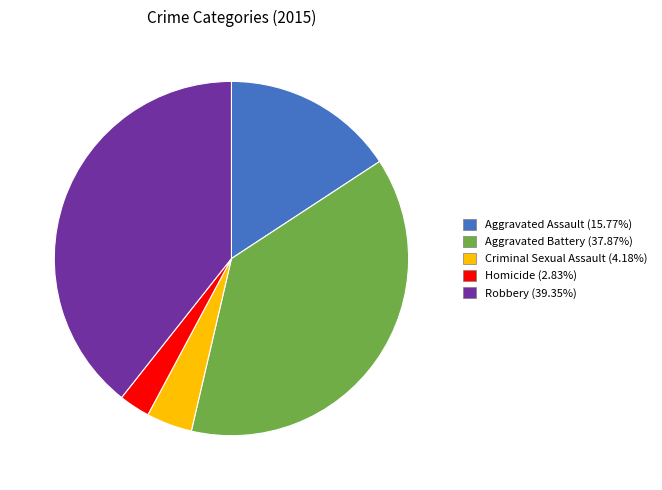

Is there a majority slice in this chart?

No